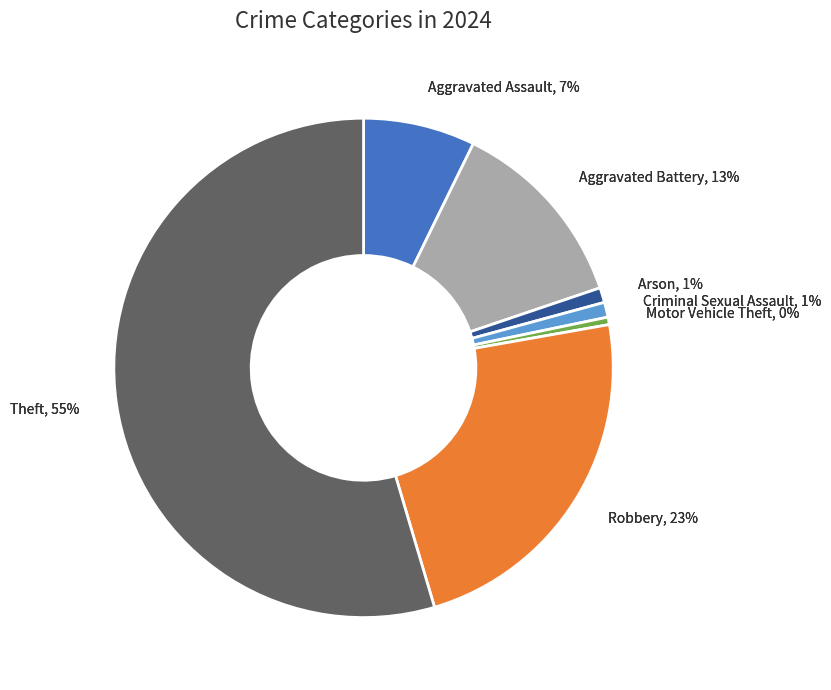

To the nearest percent, what is the difference between the largest and smallest slice percentages?

55%